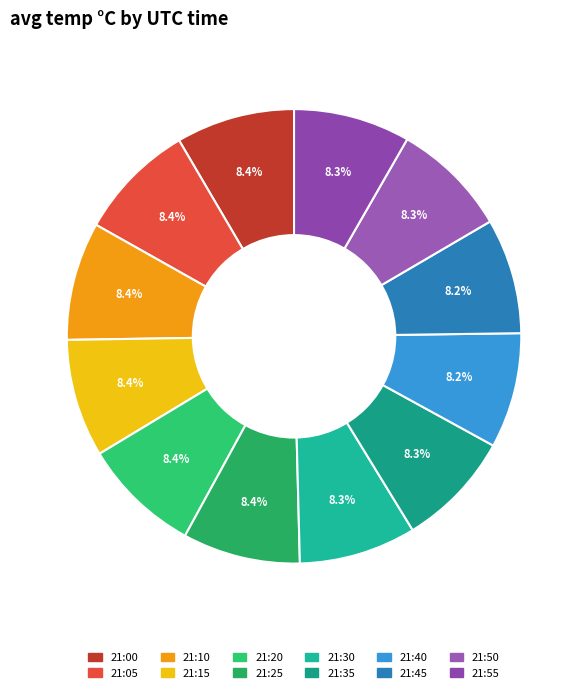

Does any single category account for the majority?

No